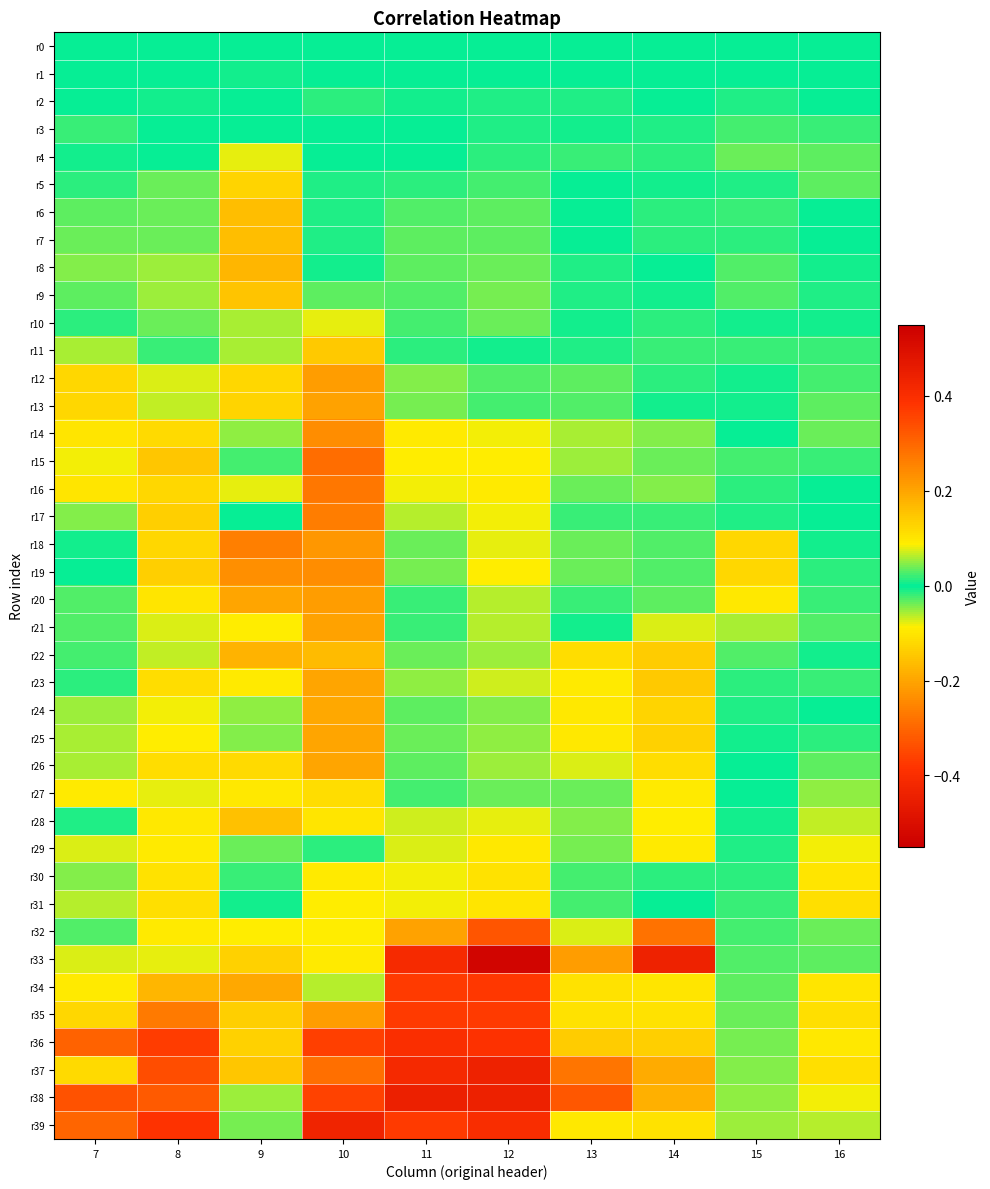

Which series has the largest total across all categories?

r38